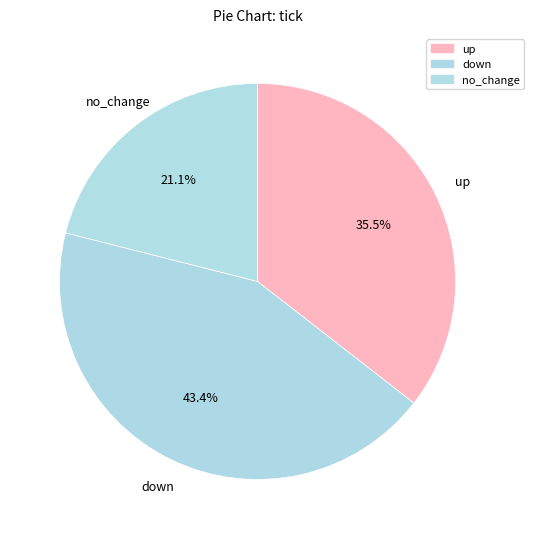

Is it true that no_change is 59% of the pie?

False